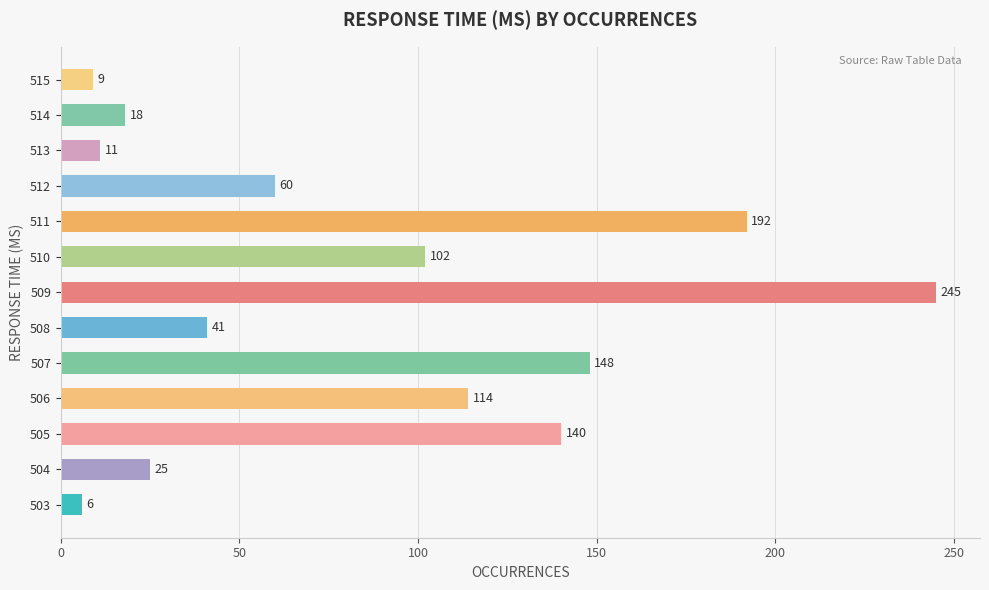

At which label is the value closest to 125?

506